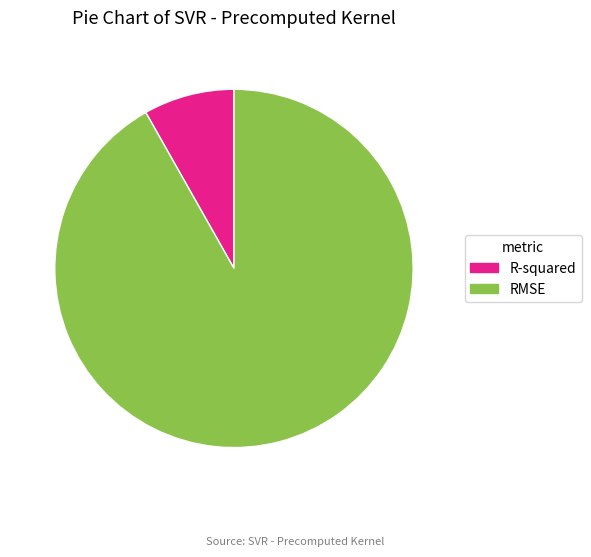

Rank the categories by value from lowest to highest.

R-squared, RMSE